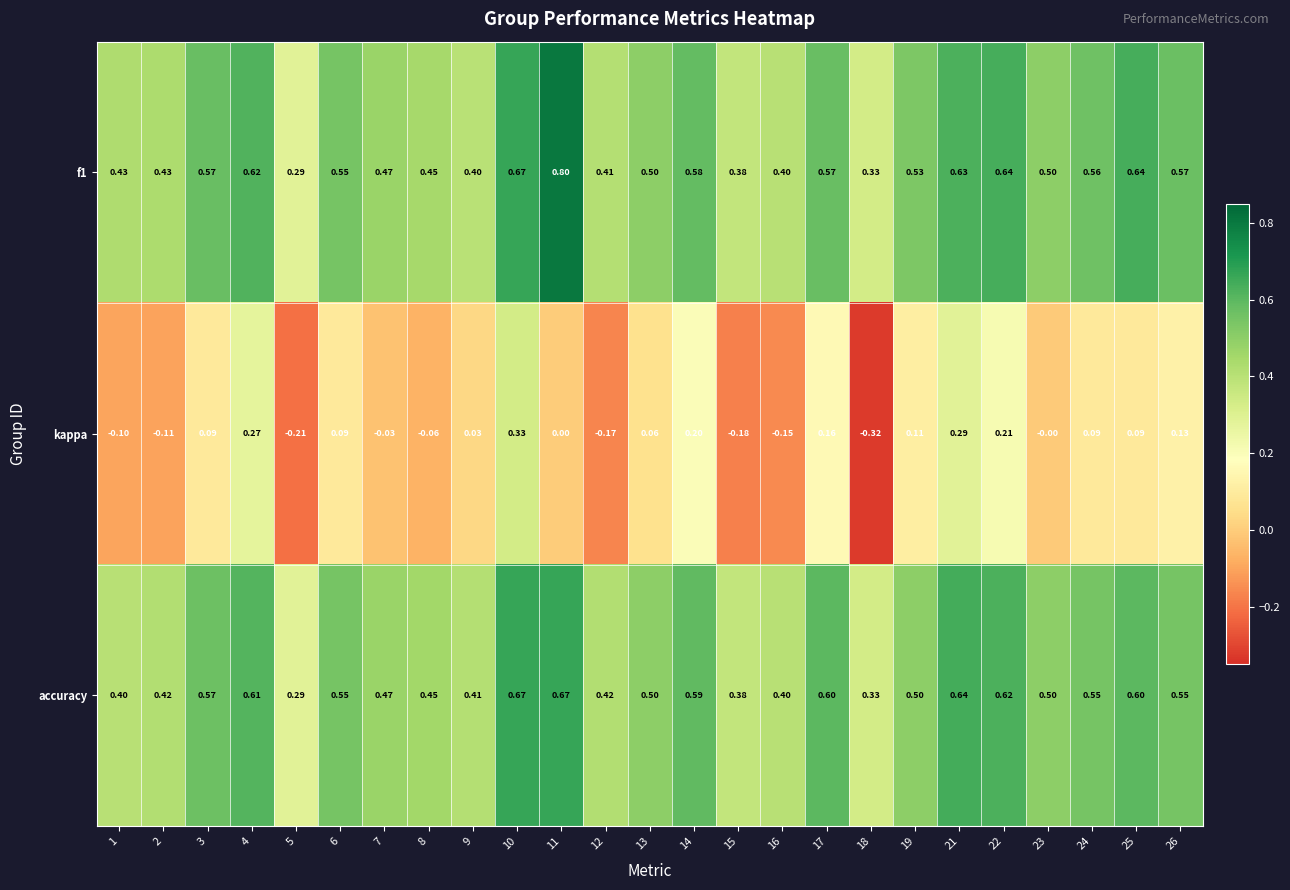

Between 22 and 24, which series saw the biggest shift?

kappa